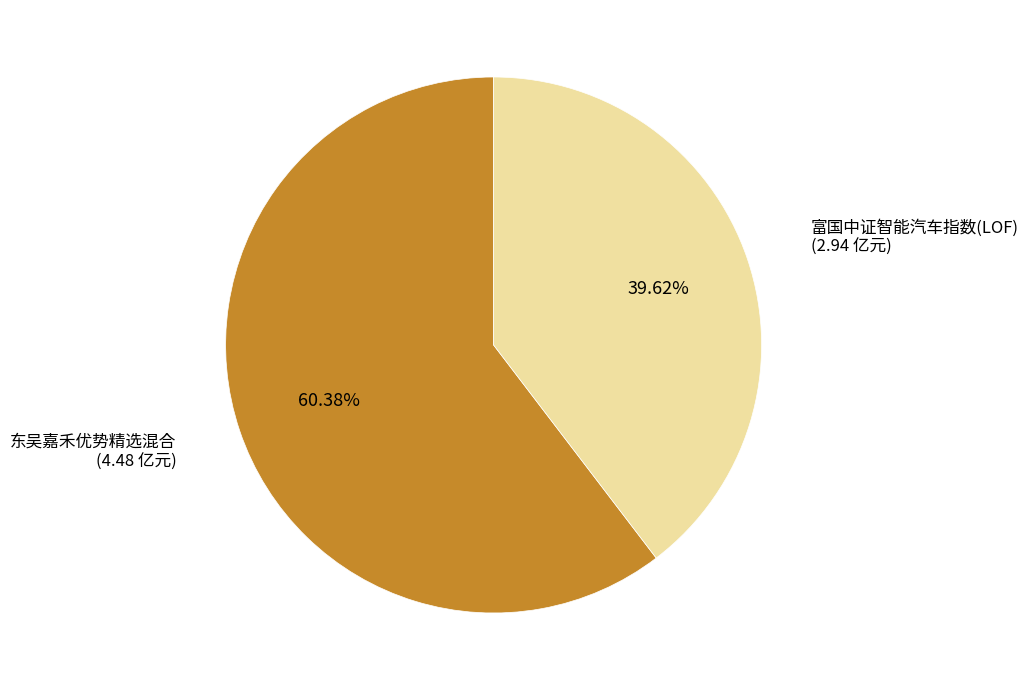

Does any single category account for the majority?

Yes